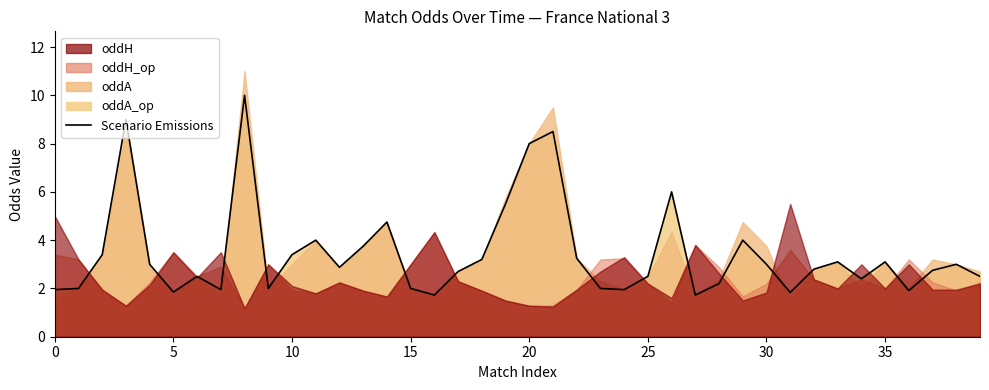

What is the value of the 14th point from the left?

3.8